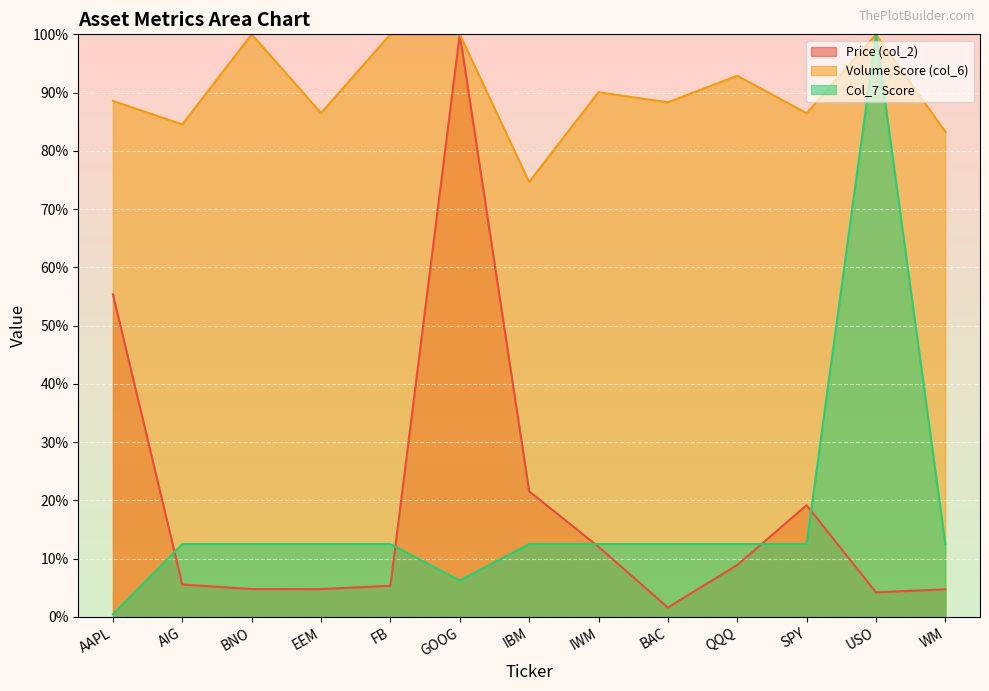

Where is the first local minimum for Volume Score (col_6)?

AIG